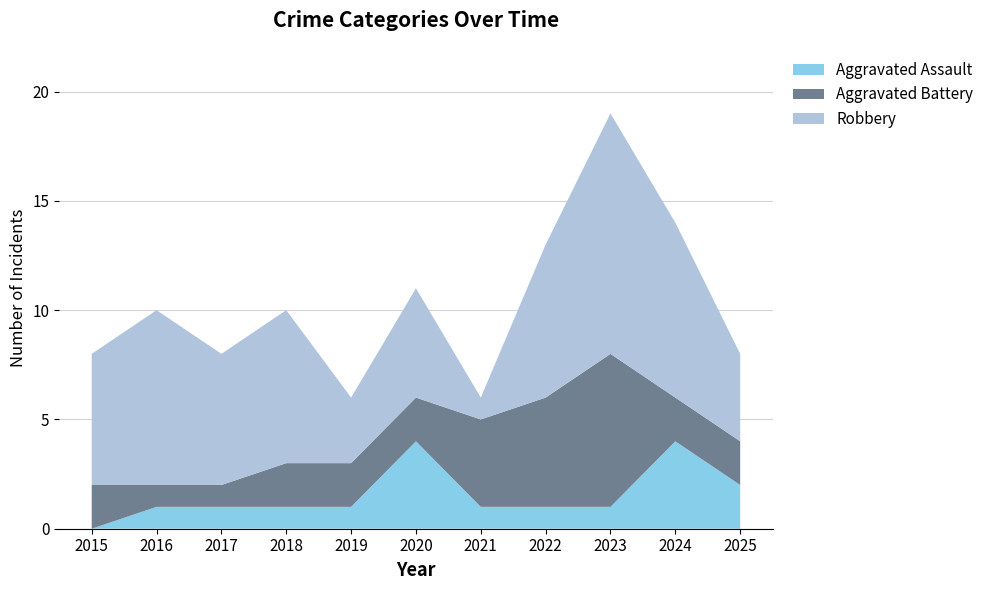

Reading left to right, extract all data points from this chart.

Aggravated Assault: 2015=0	2016=1	2017=1	2018=1	2019=1	2020=4	2021=1	2022=1	2023=1	2024=4	2025=2
Aggravated Battery: 2015=2	2016=1	2017=1	2018=2	2019=2	2020=2	2021=4	2022=5	2023=7	2024=2	2025=2
Robbery: 2015=6	2016=8	2017=6	2018=7	2019=3	2020=5	2021=1	2022=7	2023=11	2024=8	2025=4